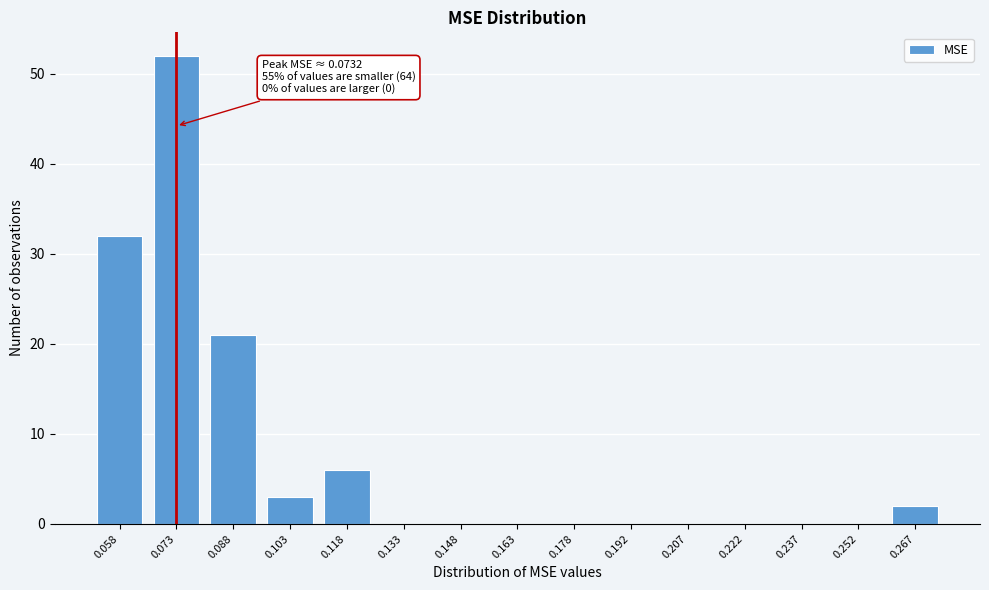

Reading right to left, extract all data points from this chart.

0.267=2	0.252=0	0.237=0	0.222=0	0.207=0	0.192=0	0.178=0	0.163=0	0.148=0	0.133=0	0.118=6	0.103=3	0.088=21	0.073=52	0.058=32